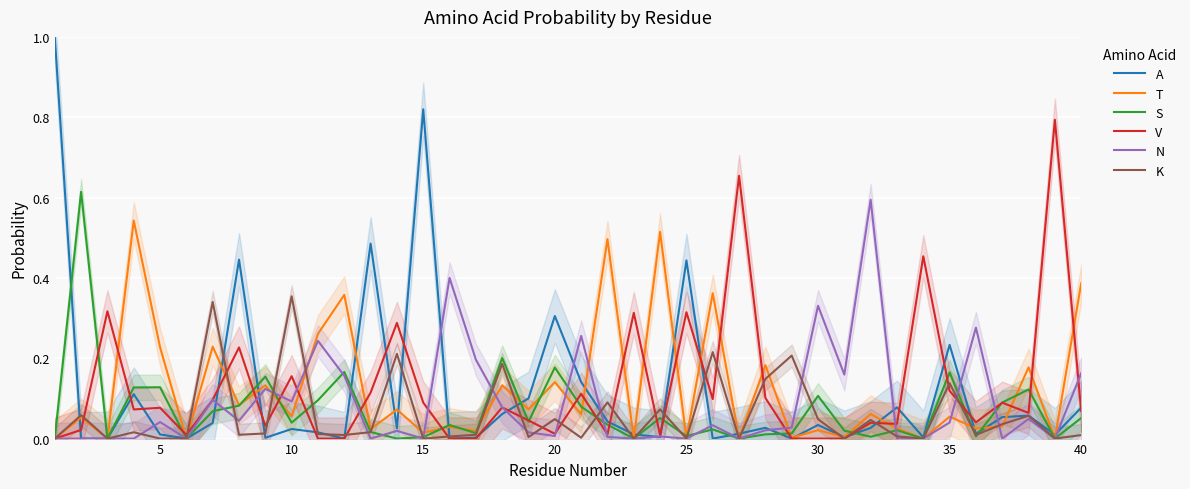

How many lines are shown in the chart?

6